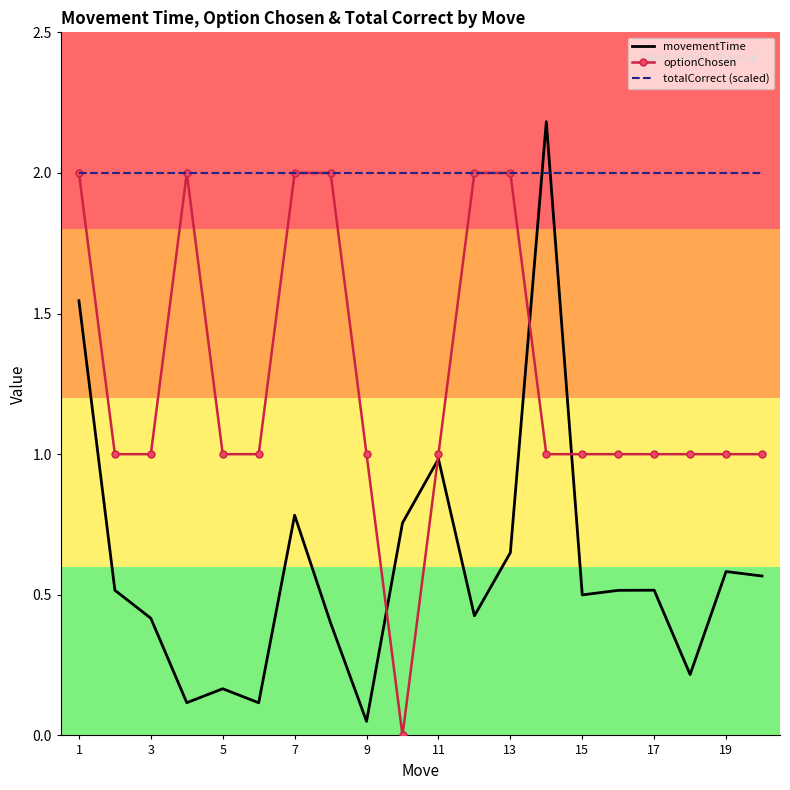

Rank the series by their average value, from lowest to highest.

movementTime, optionChosen, totalCorrect (scaled)